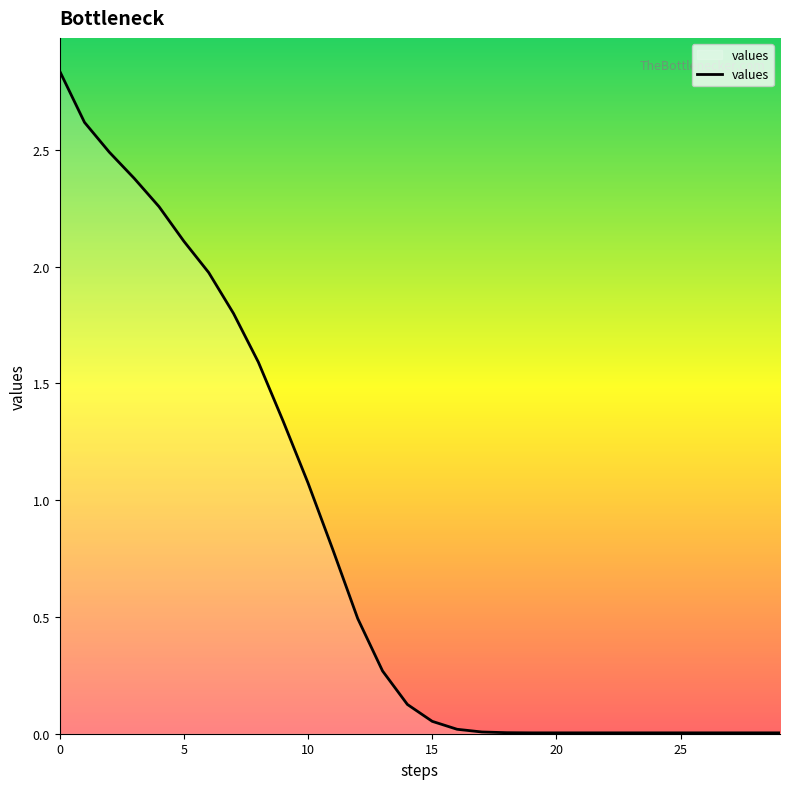

At which label is the value closest to 1?

10